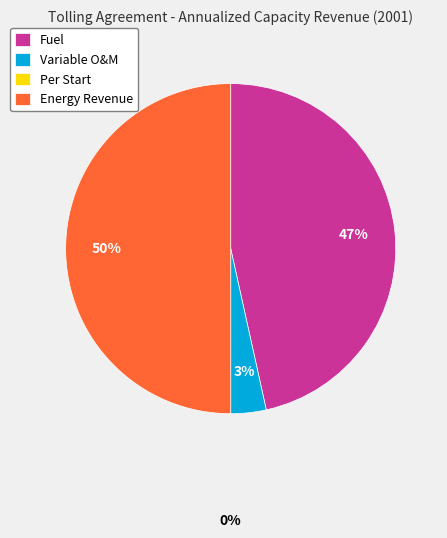

Combined, do Fuel and Energy Revenue account for over 50%?

Yes